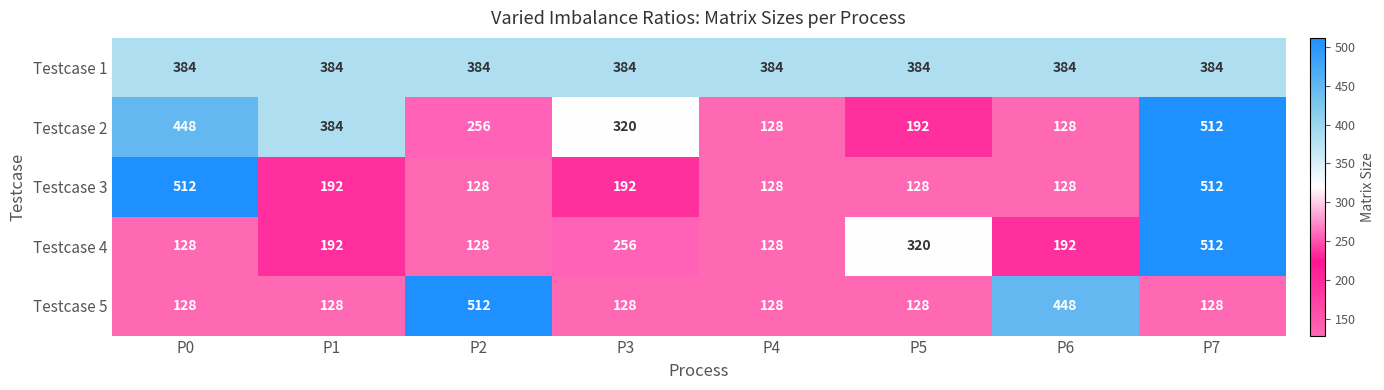

Count the Testcase 4 values in the range 128 to 320.

7